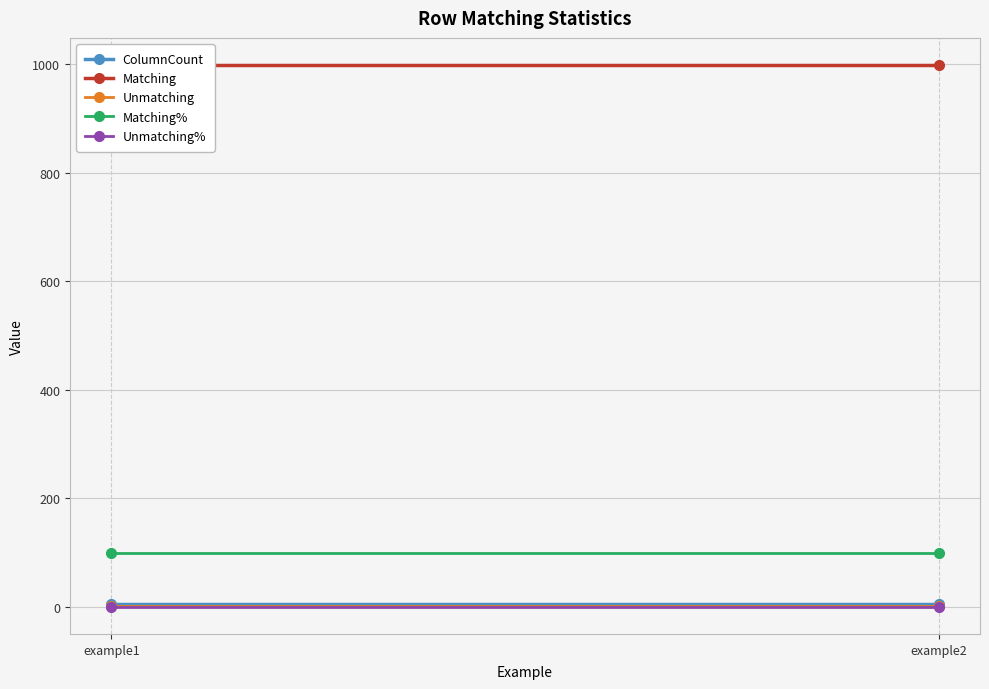

Reading left to right, list all the values displayed in this chart.

ColumnCount: 5.0	5.0
Matching: 999.0	999.0
Unmatching: 1.0	1.0
Matching%: 99.9	99.9
Unmatching%: 0.1	0.1